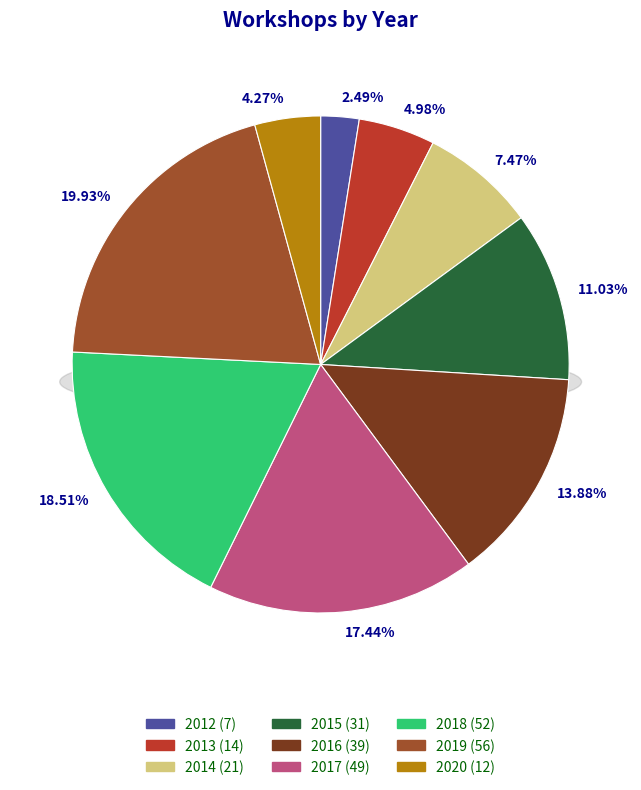

What is the total percentage of 2020 and 2014?

11.7%